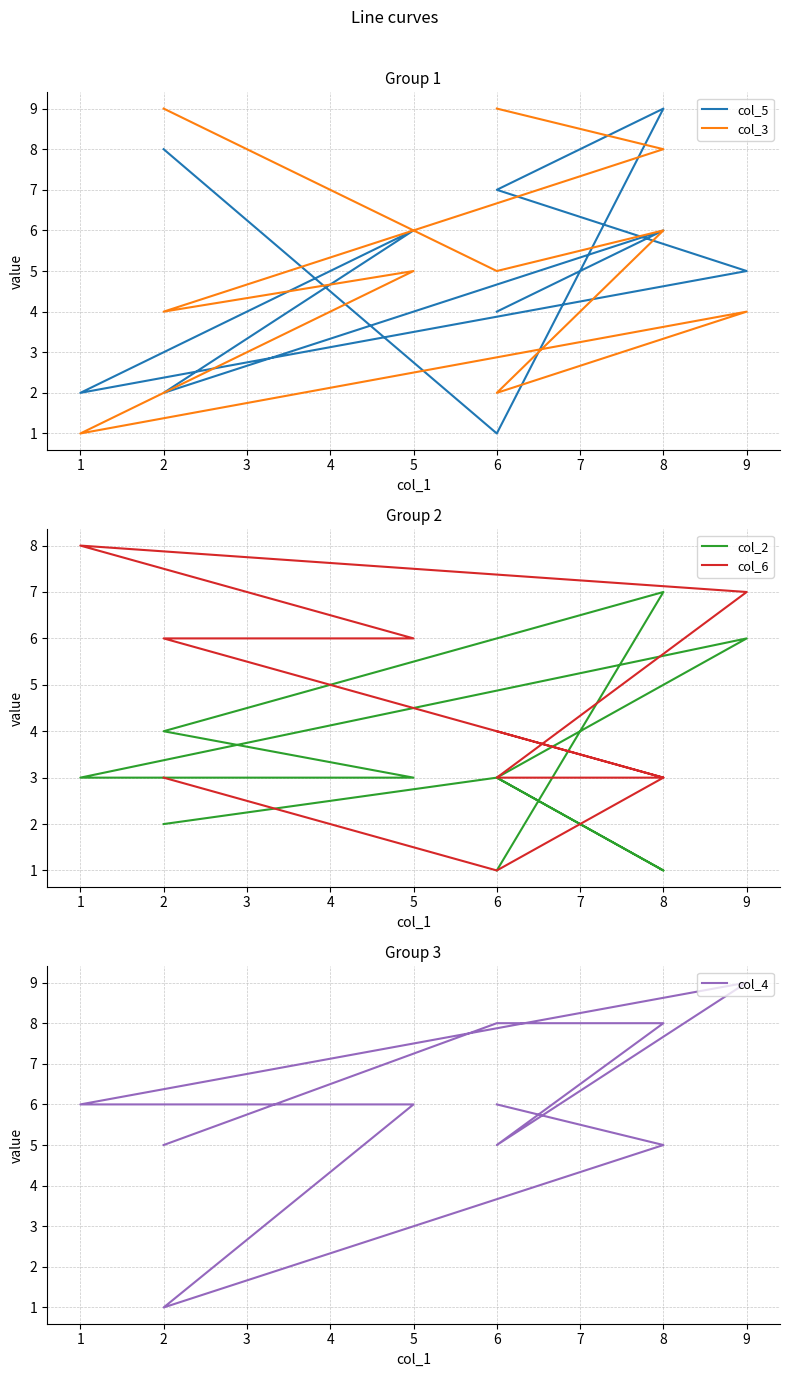

What is the difference between the second highest and second lowest values in the col_3 series?

7